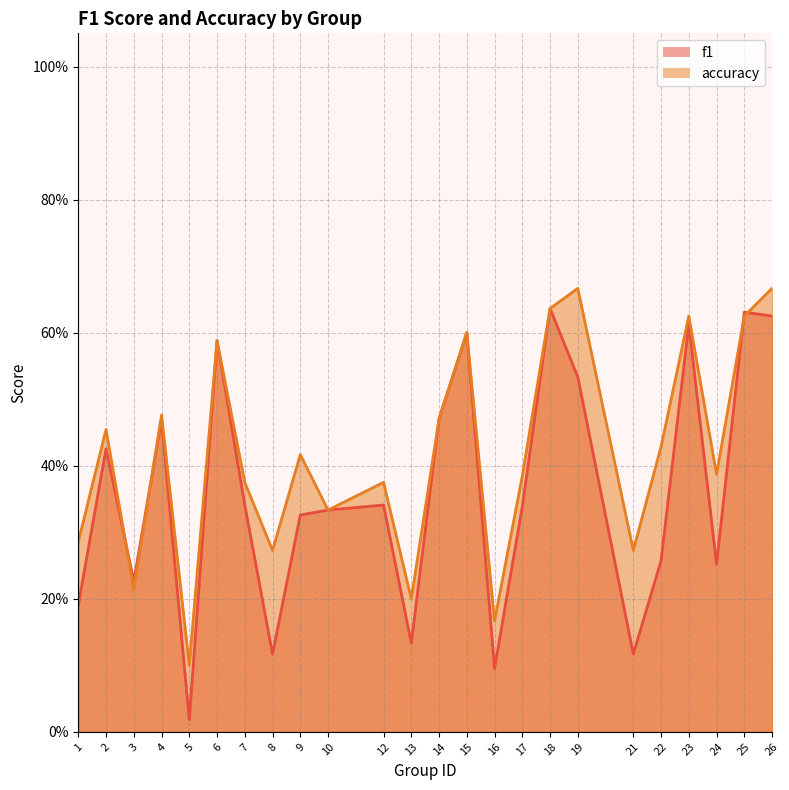

How many interior local peaks does the accuracy series have?

8